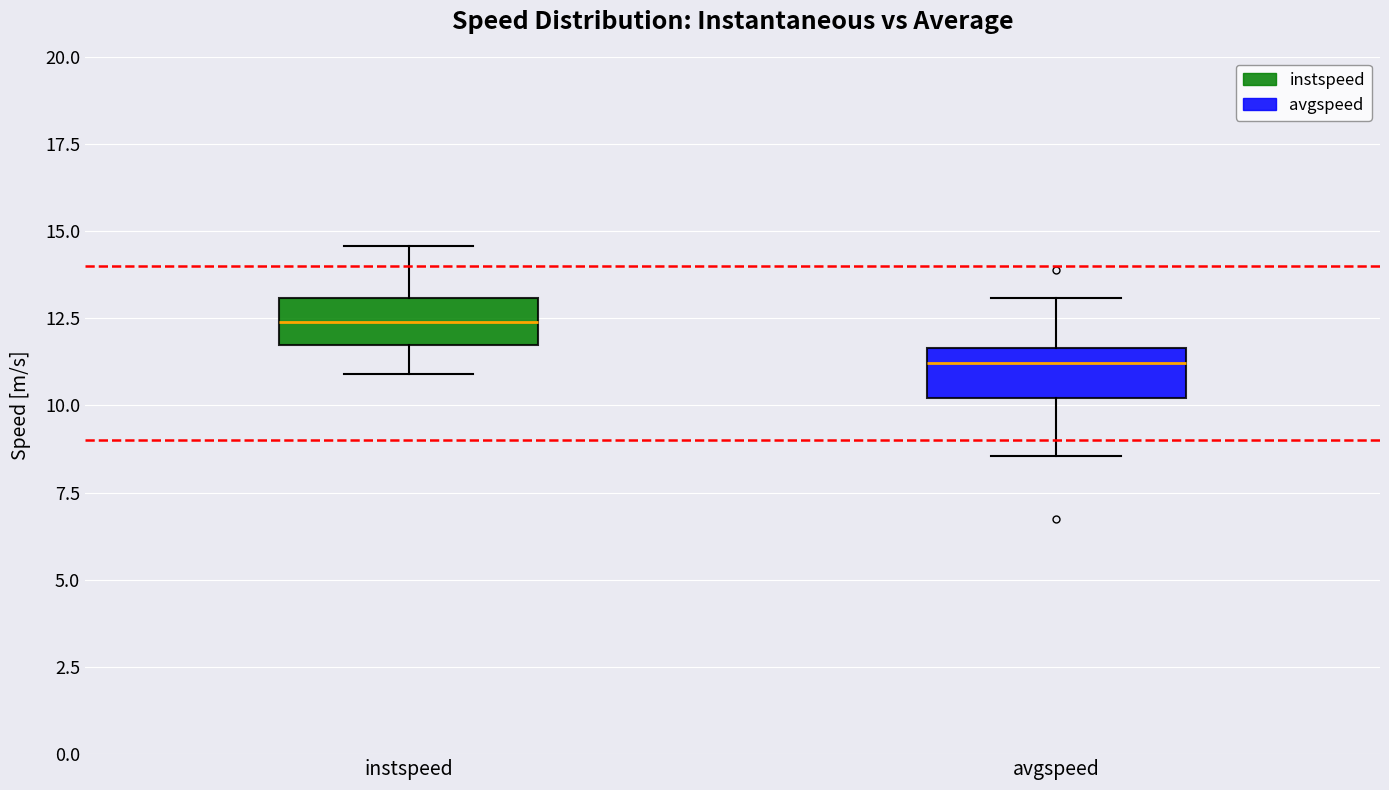

Reading left to right, read every box against the y-axis: the position of its median line, the range the box covers, and the ends of its whiskers. The values are not printed on the chart, so give them approximately, as read against the axis.

instspeed: median 12.5, box 11.5 to 13.0, whiskers 11.0 to 14.5
avgspeed: median 11.0, box 10.0 to 11.5, whiskers 8.5 to 13.0